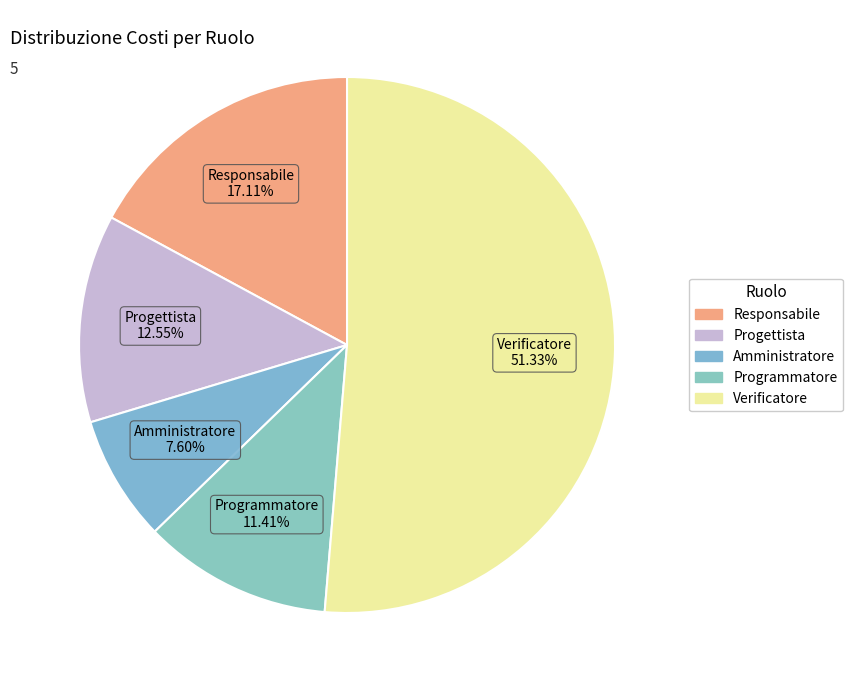

What is the ratio of the value at Verificatore to the value at Responsabile?

3.0